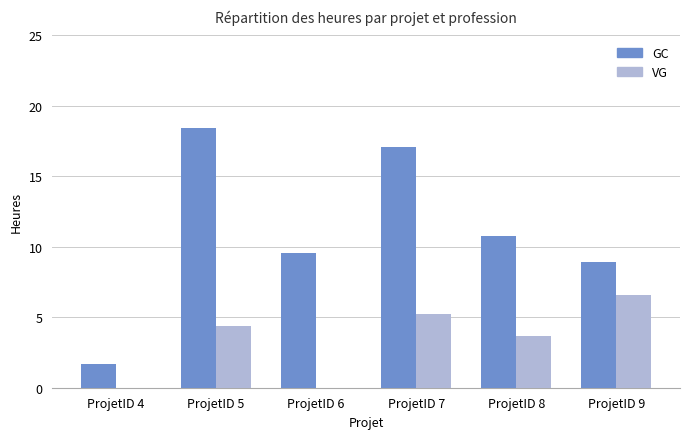

Is the value of VG at ProjetID 5 greater than the value of GC at ProjetID 5?

No